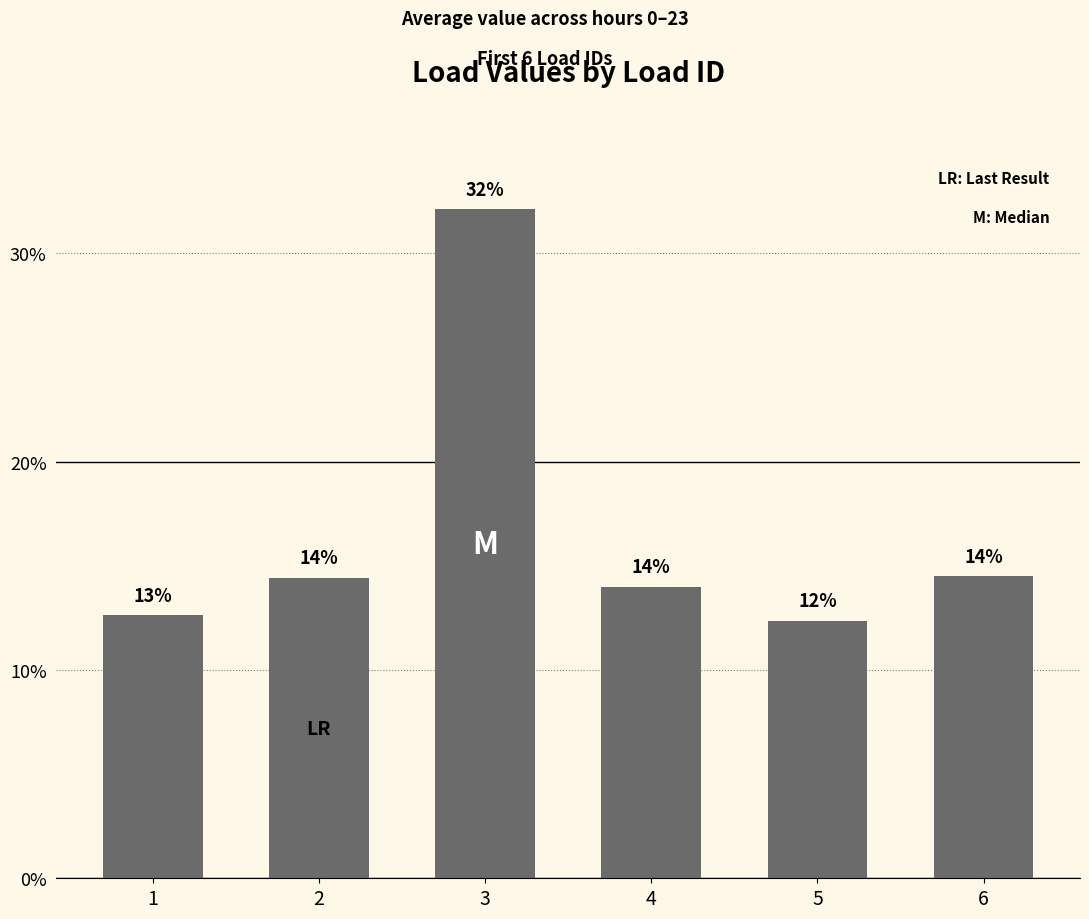

What is the minimum value shown in the chart?

12.4